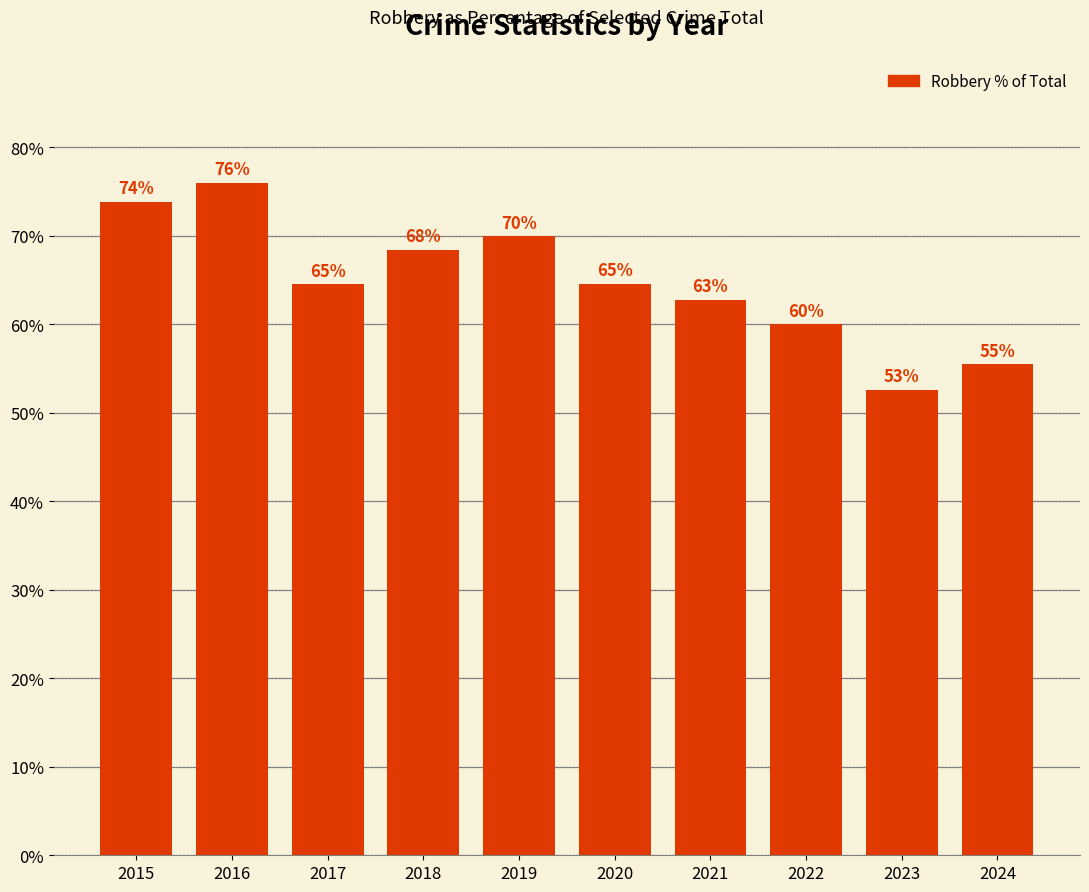

Which label corresponds to the smallest value in the chart?

2023